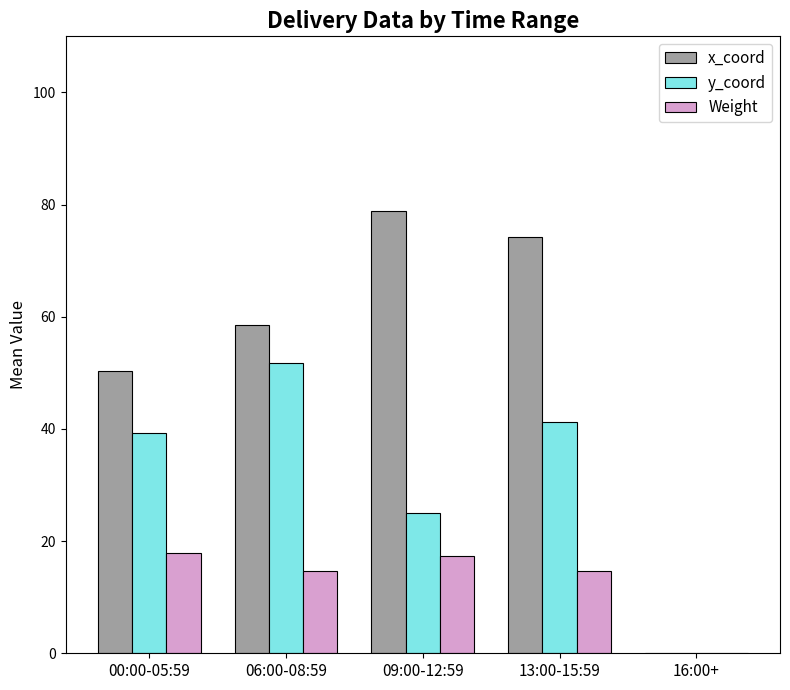

At which label is Weight closest to 8?

06:00-08:59